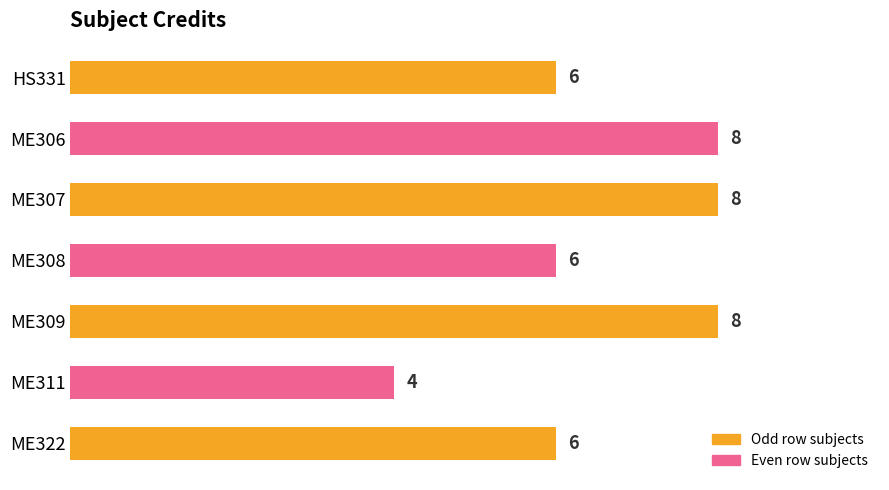

Reading top to bottom, what are all the values shown in this chart?

6	8	8	6	8	4	6